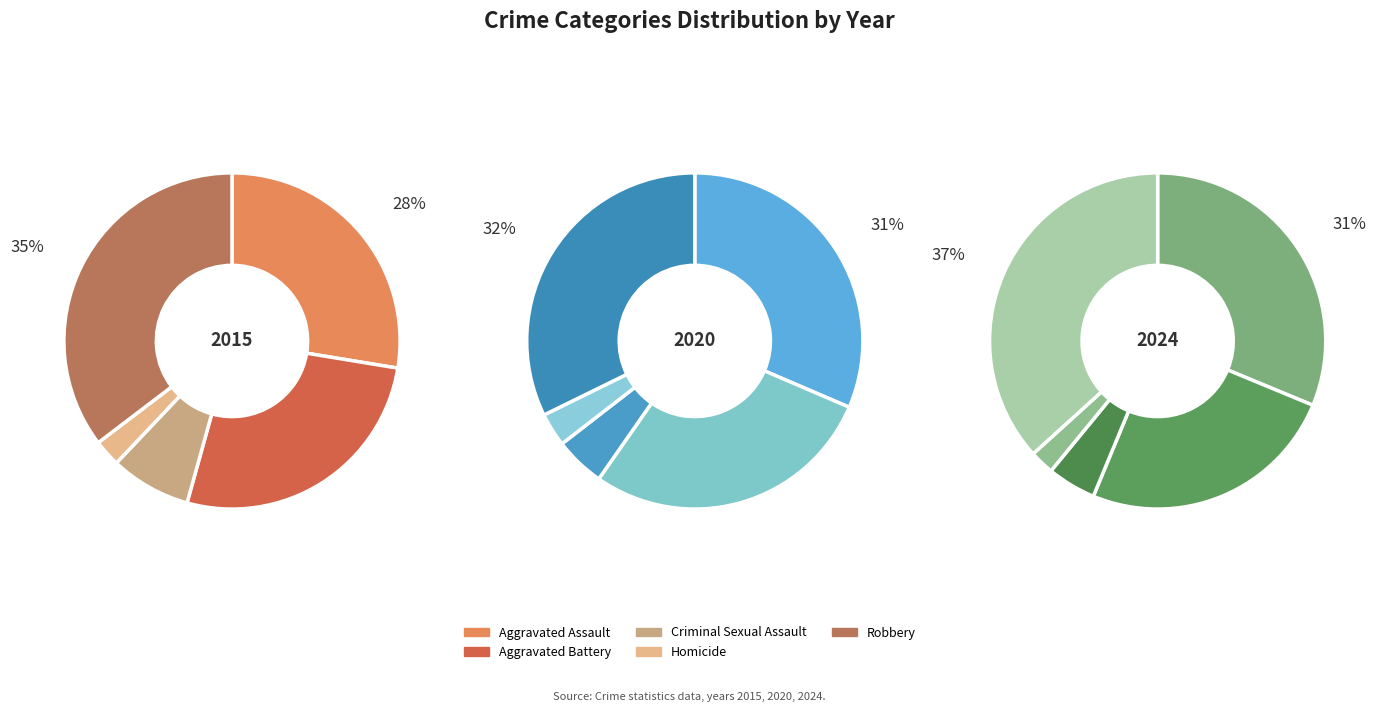

Does any single category account for the majority?

No